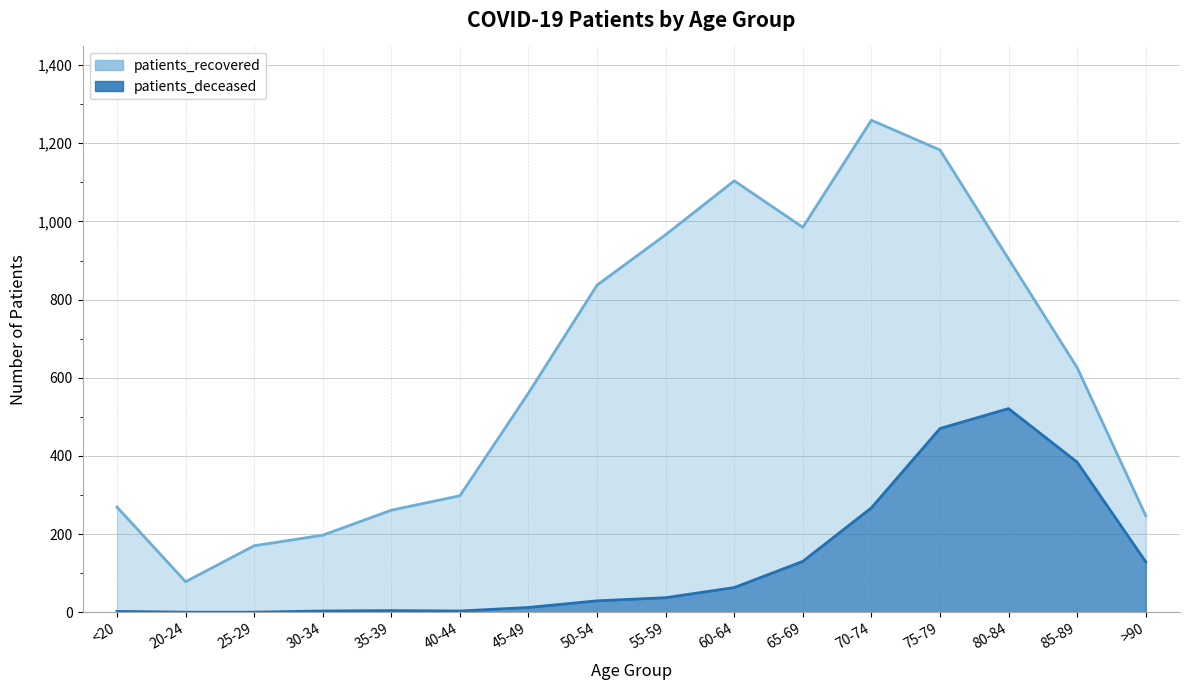

How many data points does each series have?

16